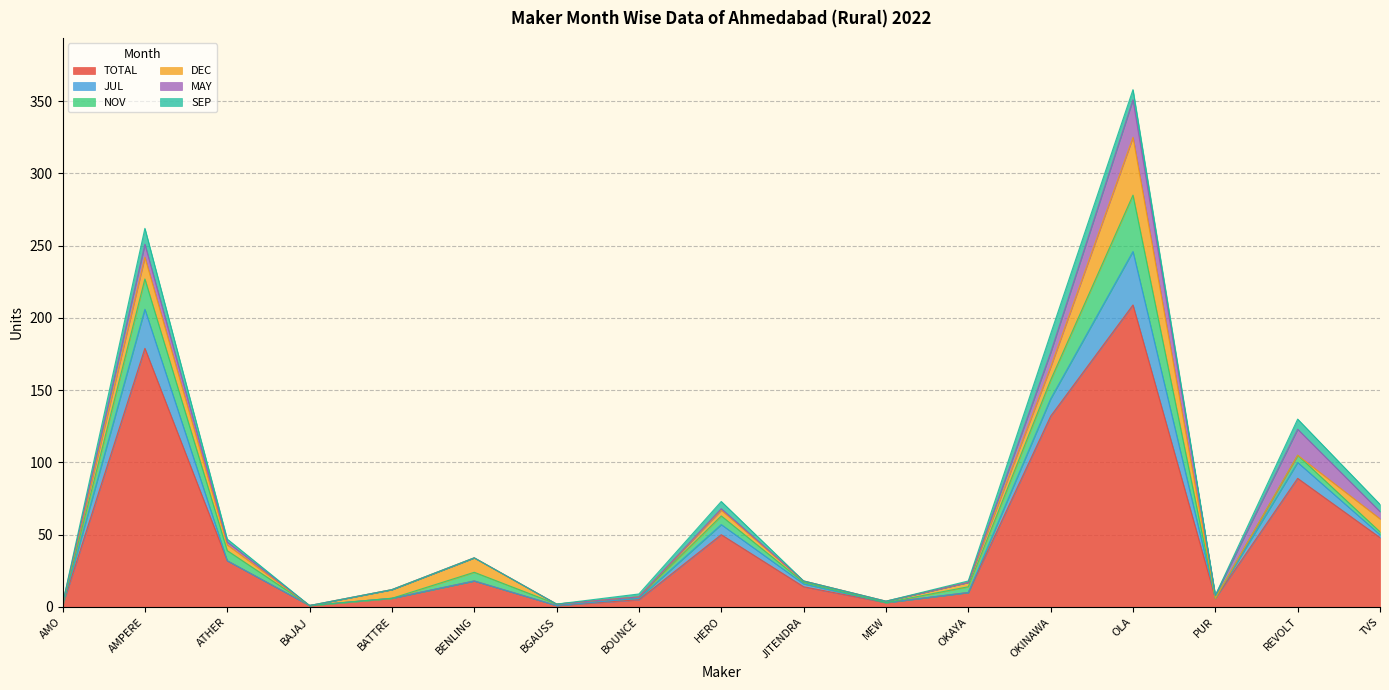

What is the greatest value displayed?

209